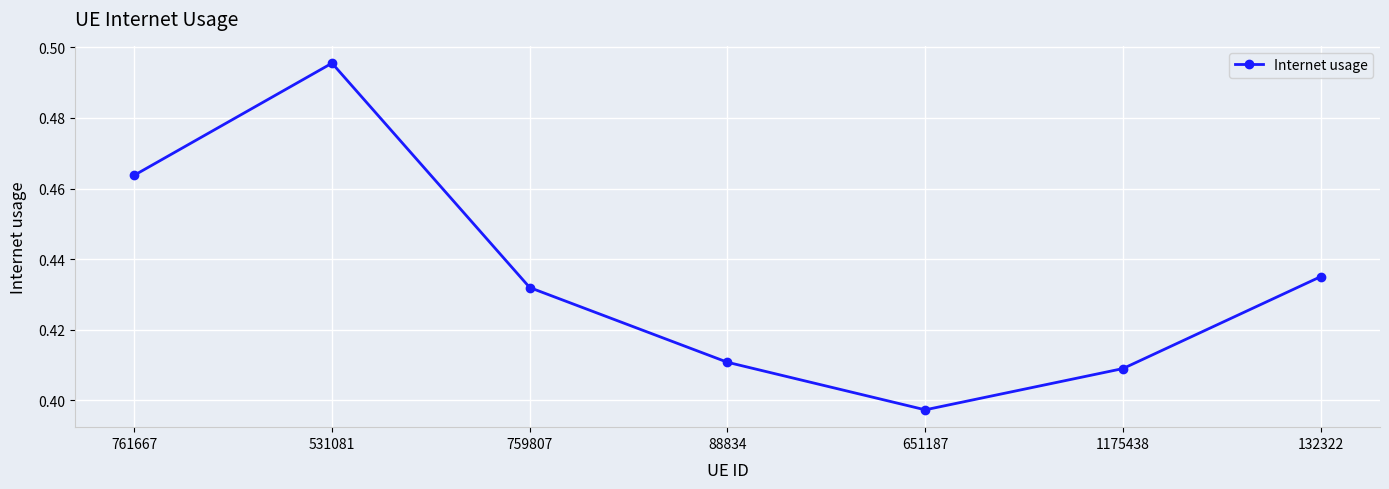

Which has a higher value, 759807 or 1175438?

759807